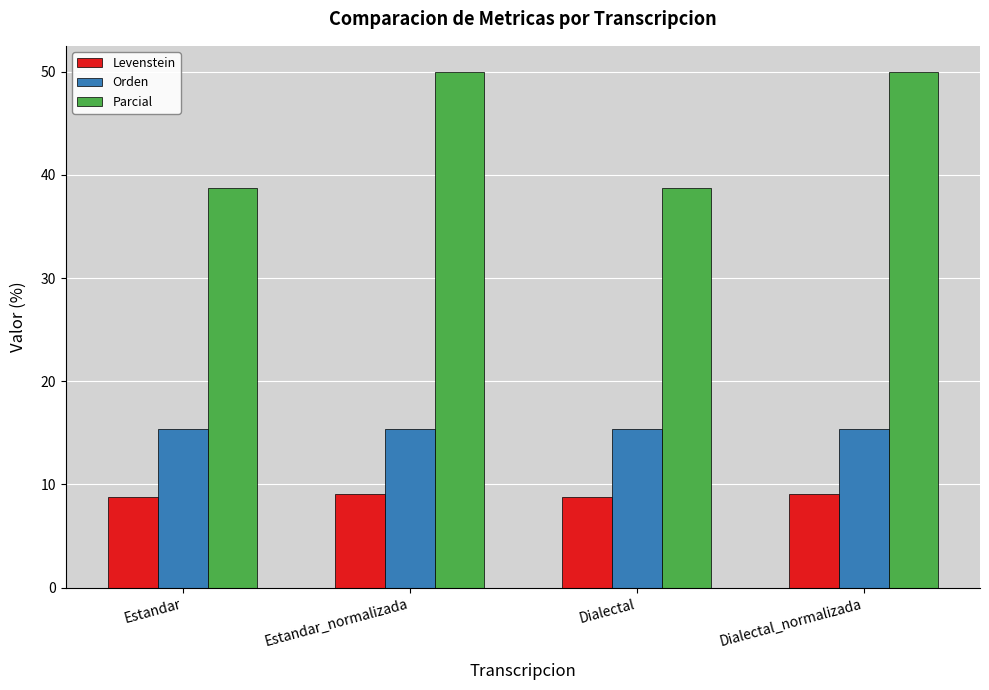

Reading left to right, transcribe all the data shown in this chart.

Levenstein: 8.8	9.0	8.8	9.0
Orden: 15.4	15.4	15.4	15.4
Parcial: 38.7	50.0	38.7	50.0